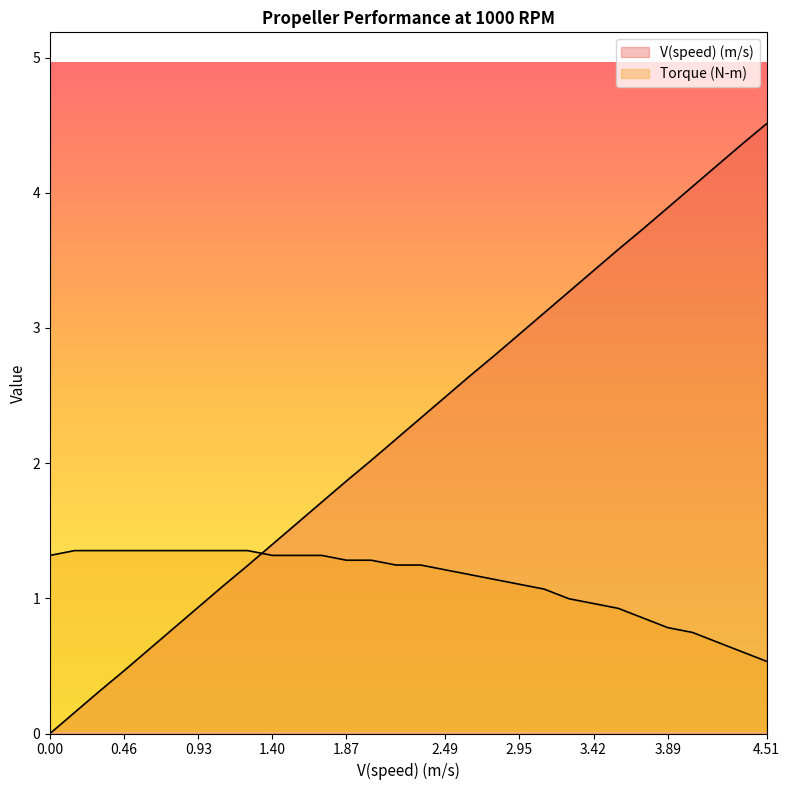

After their last crossing, which series has the higher values: Torque (N-m) or V(speed) (m/s)?

V(speed) (m/s)